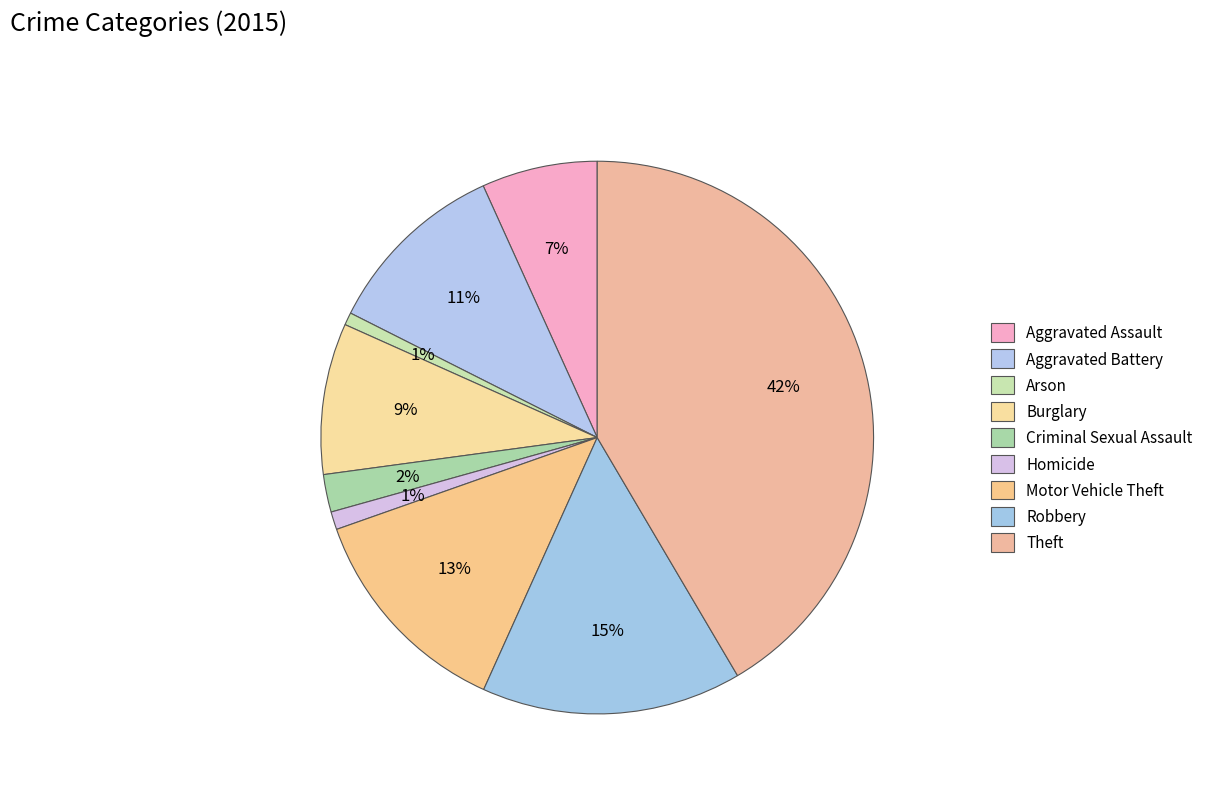

To the nearest percent, what is the difference between the Aggravated Battery and Theft slice percentages?

31%